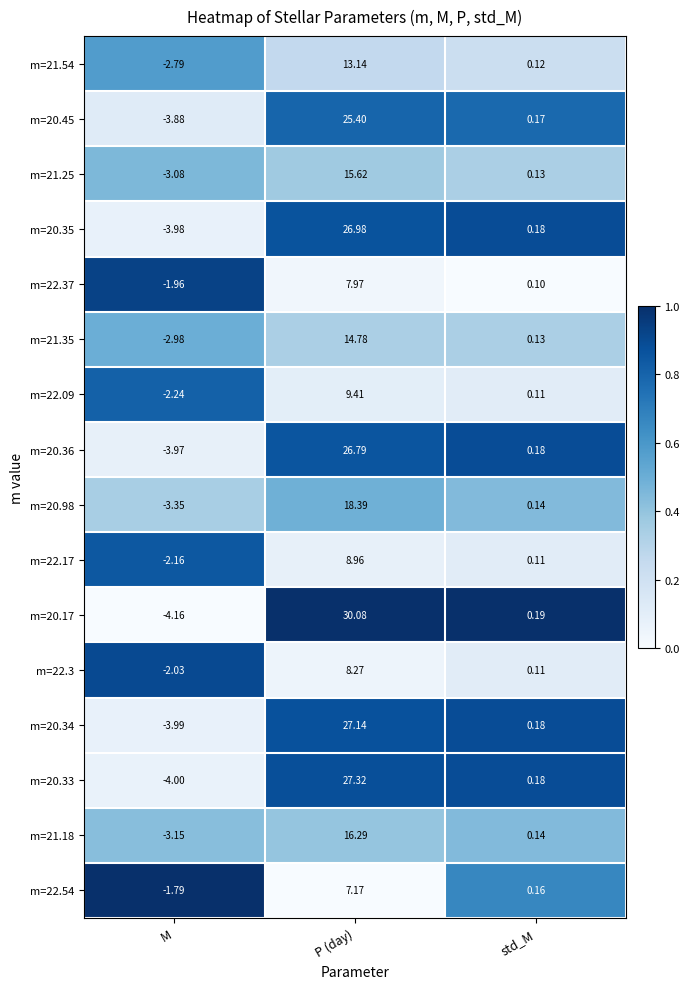

Is the value of m=20.98 at M greater than the value of m=21.35 at P (day)?

No